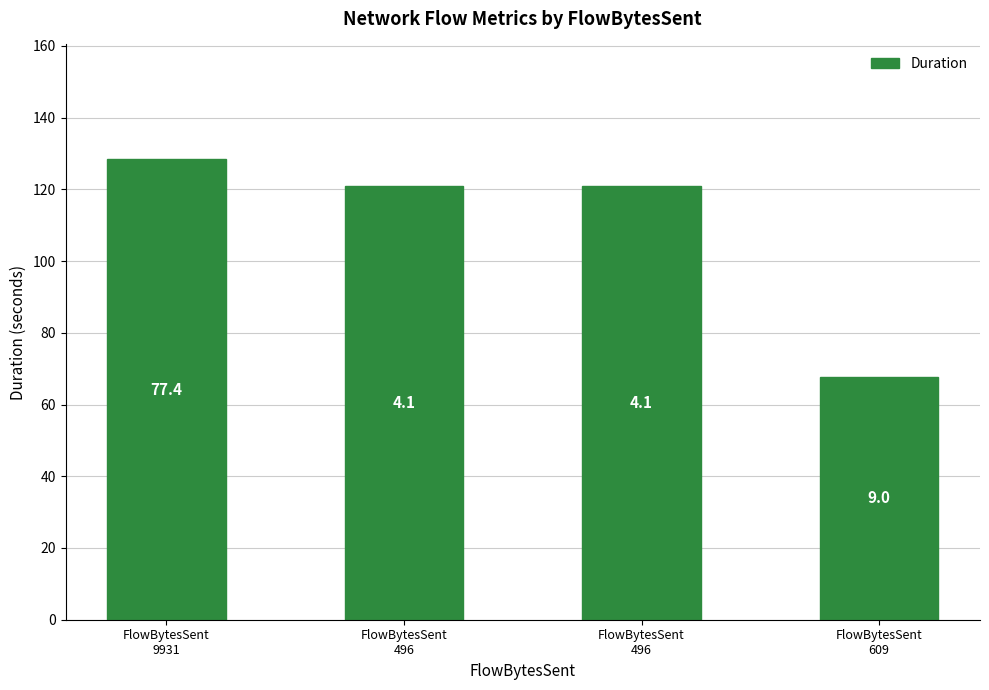

How many bars are there in total?

4